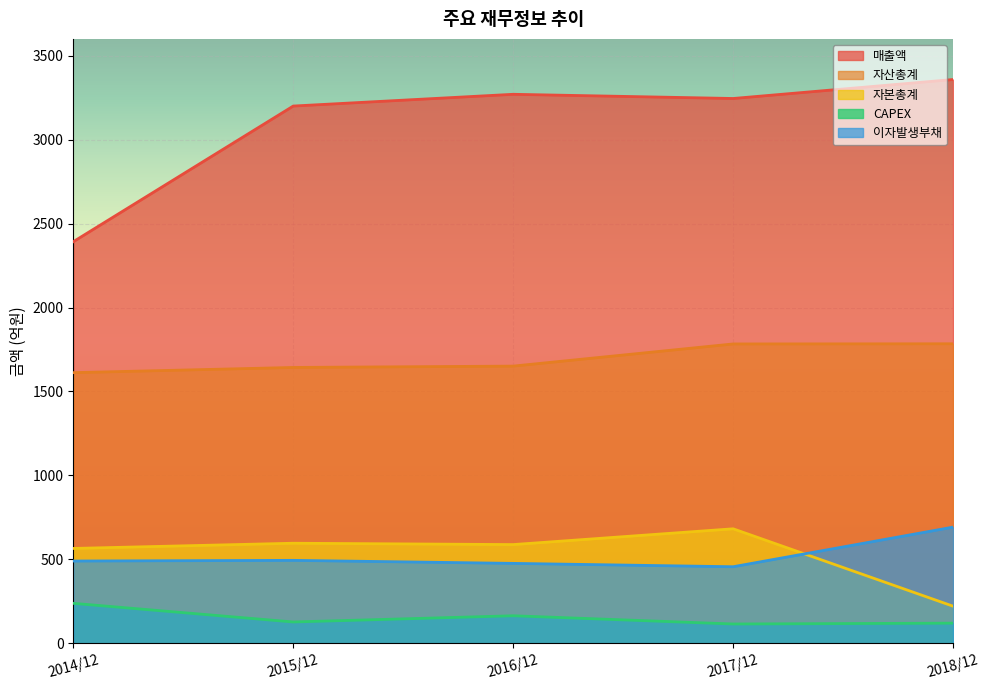

Is the value of 자본총계 at 2015/12 greater than the value of 이자발생부채 at 2014/12?

Yes